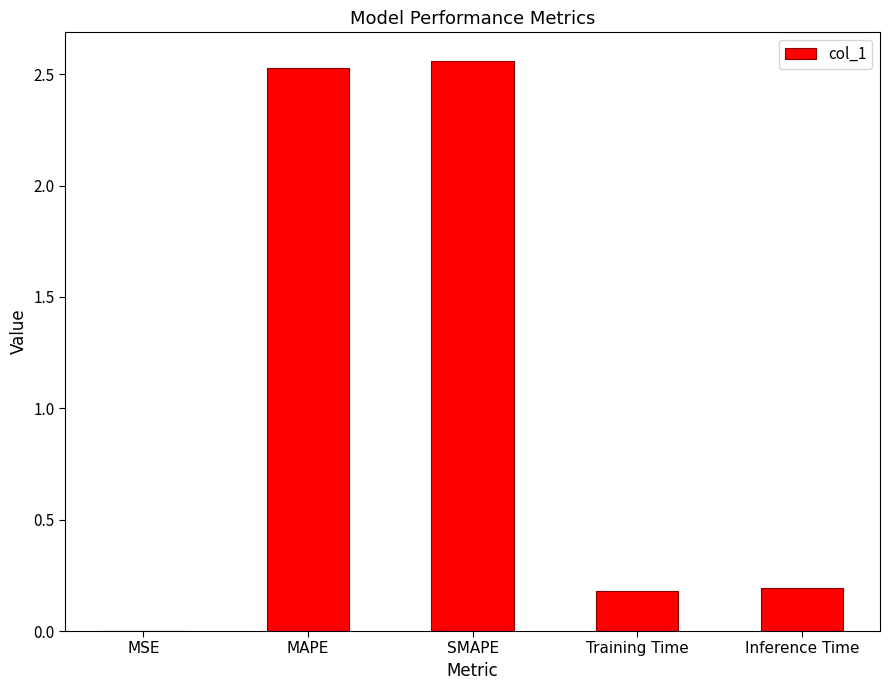

Which has a higher value, MAPE or Inference Time?

MAPE